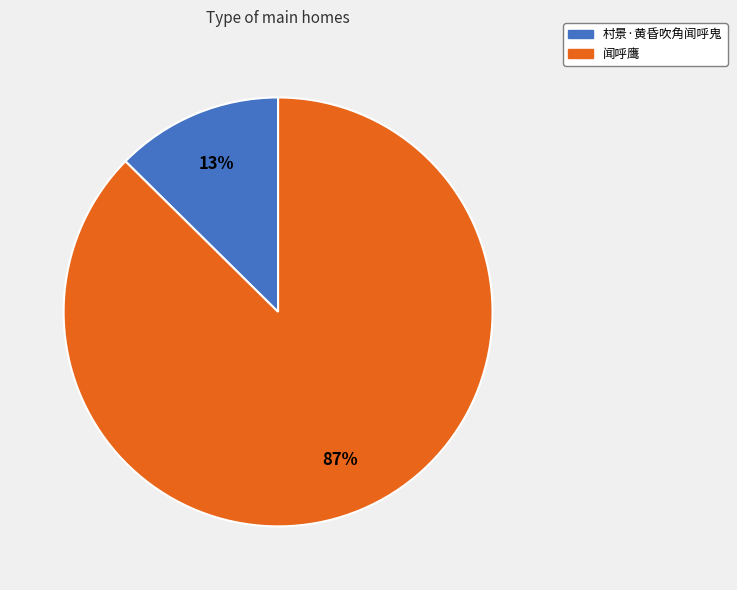

To the nearest percent, what is the combined percentage of 村景·黄昏吹角闻呼鬼 and 闻呼鹰?

100%